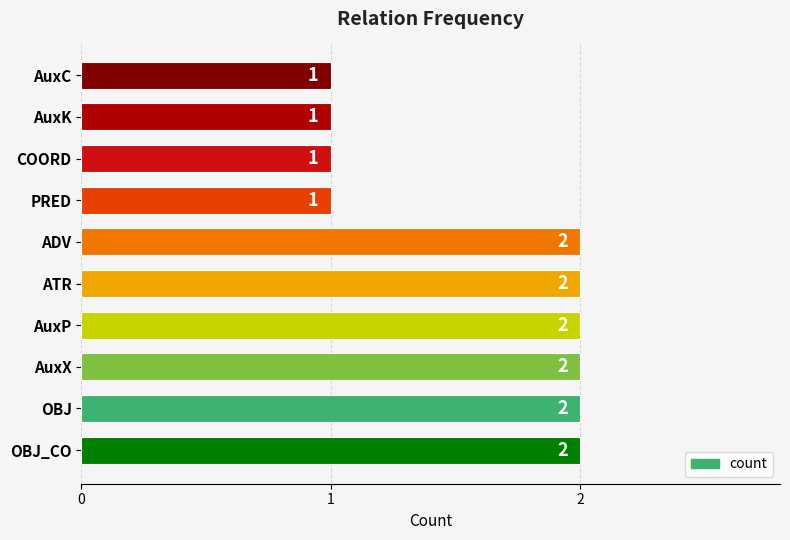

What is the average value?

2